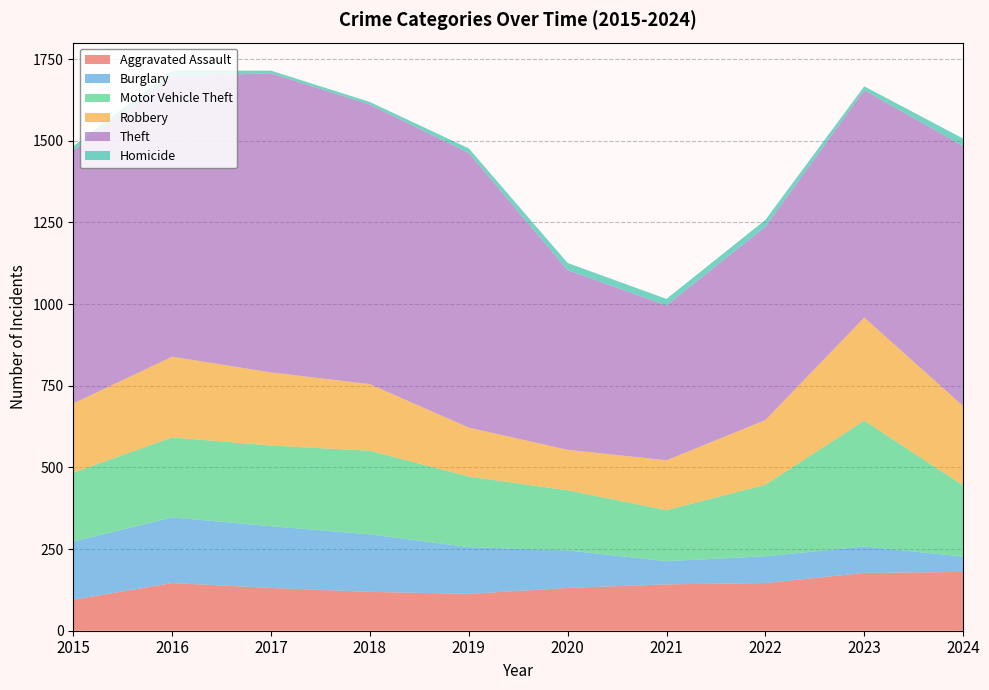

Reading left to right, extract all data points from this chart.

Aggravated Assault: 2015=95	2016=146	2017=131	2018=119	2019=113	2020=131	2021=142	2022=146	2023=177	2024=180
Burglary: 2015=178	2016=201	2017=189	2018=176	2019=143	2020=115	2021=71	2022=82	2023=81	2024=47
Motor Vehicle Theft: 2015=211	2016=245	2017=247	2018=256	2019=216	2020=184	2021=156	2022=219	2023=385	2024=218
Robbery: 2015=212	2016=247	2017=224	2018=204	2019=150	2020=124	2021=153	2022=198	2023=316	2024=243
Theft: 2015=774	2016=858	2017=916	2018=856	2019=841	2020=550	2021=474	2022=592	2023=696	2024=796
Homicide: 2015=13	2016=18	2017=8	2018=8	2019=14	2020=22	2021=20	2022=21	2023=12	2024=23